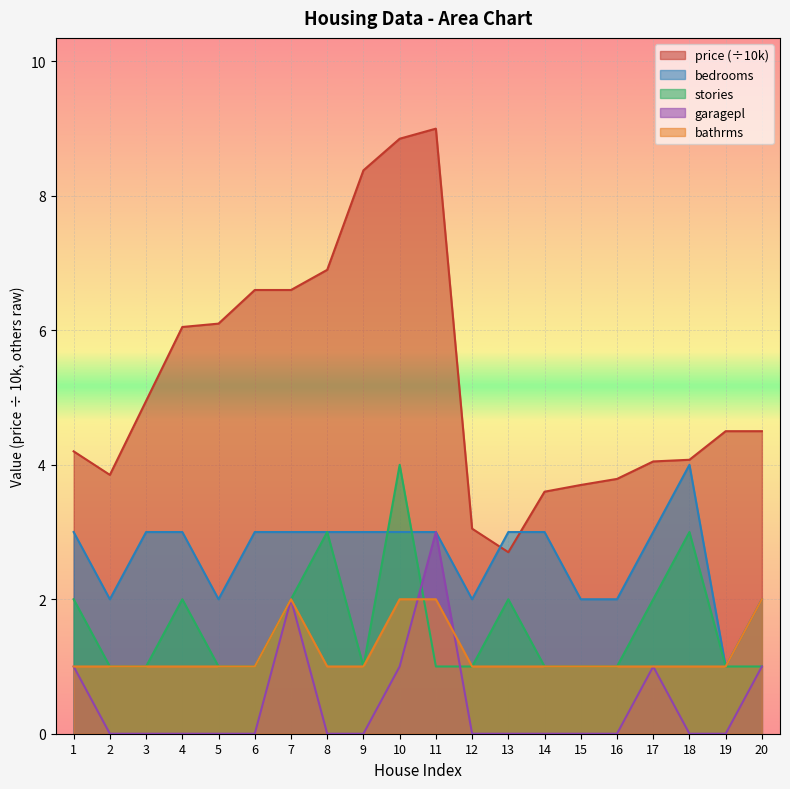

What is the total value across all series at 9?

13.4